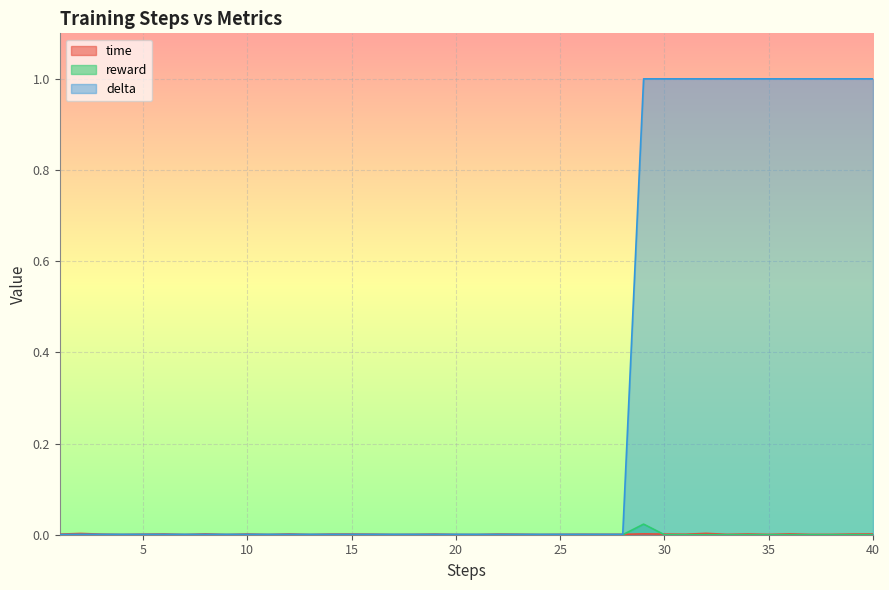

Reading right to left, transcribe all the data shown in this chart.

time: 0.0	0.0	0.0	0.0	0.0	0.0	0.0	0.0	0.0	0.0	0.0	0.0	0.0	0.0	0.0	0.0	0.0	0.0	0.0	0.0	0.0	0.0	0.0	0.0	0.0	0.0	0.0	0.0	0.0	0.0	0.0	0.0	0.0	0.0	0.0	0.0	0.0	0.0	0.0	0.0
reward: 0.0	0.0	0.0	0.0	0.0	0.0	0.0	0.0	0.0	0.0	0.0	0.0	0.0	0.0	0.0	0.0	0.0	0.0	0.0	0.0	0.0	0.0	0.0	0.0	0.0	0.0	0.0	0.0	0.0	0.0	0.0	0.0	0.0	0.0	0.0	0.0	0.0	0.0	0.0	0.0
delta: 1.0	1.0	1.0	1.0	1.0	1.0	1.0	1.0	1.0	1.0	1.0	1.0	0.0	0.0	0.0	0.0	0.0	0.0	0.0	0.0	0.0	0.0	0.0	0.0	0.0	0.0	0.0	0.0	0.0	0.0	0.0	0.0	0.0	0.0	0.0	0.0	0.0	0.0	0.0	0.0